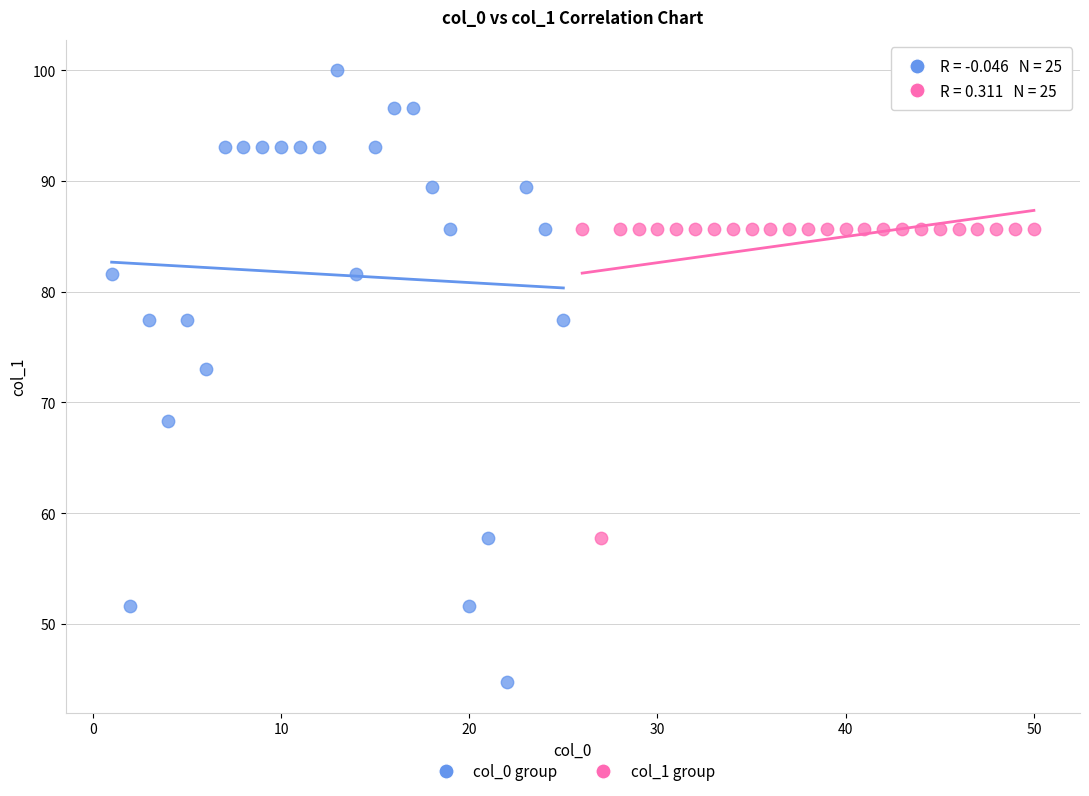

What are all the series names shown in the legend?

col_0 group, col_1 group